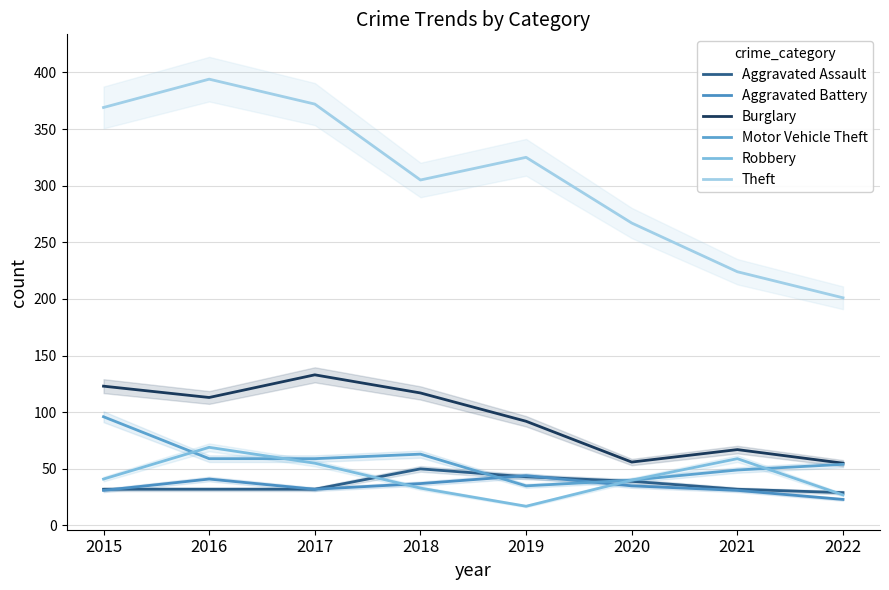

Is this an area chart (filled region under the line)?

No